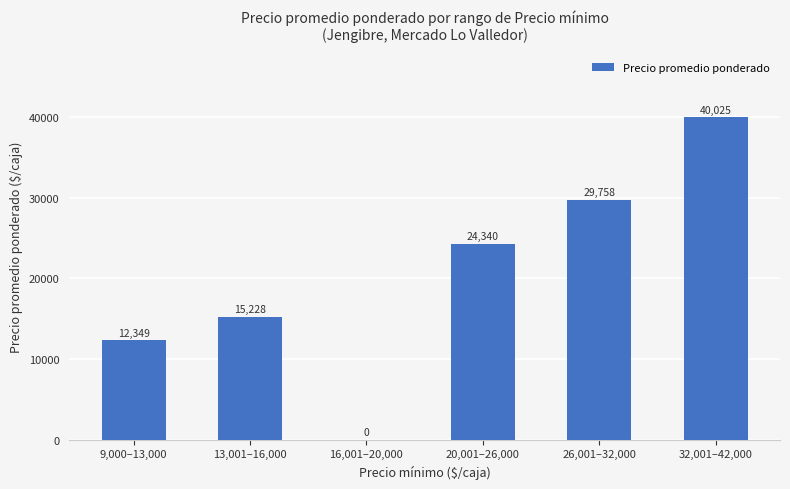

Where is the data nearest to the value 20012?

20,001–26,000